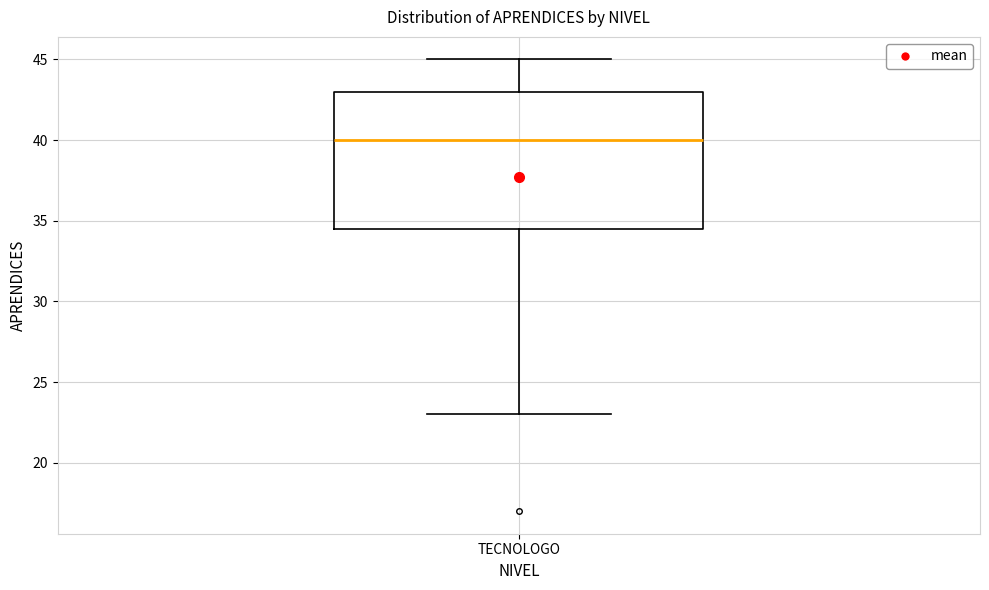

Where does the median line of the box for TECNOLOGO sit on the y-axis? The values are not printed on the chart, so give them approximately, as read against the axis.

40.0